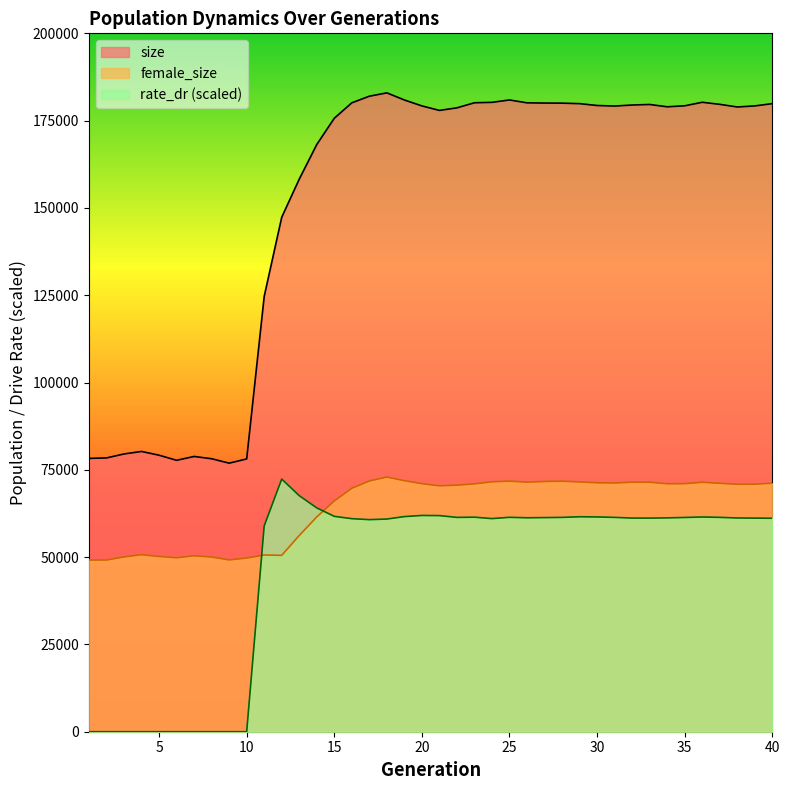

True or false: size and female_size cross at least once.

False